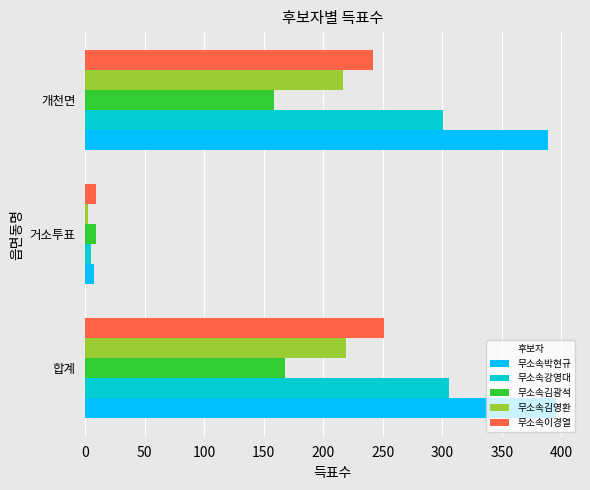

What is the difference between the highest and lowest values at 개천면?

230